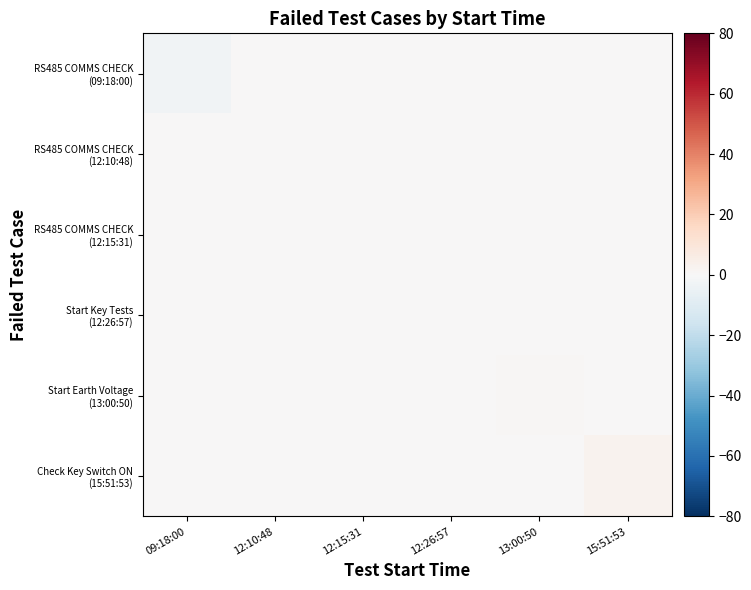

How many series are shown in this chart?

6